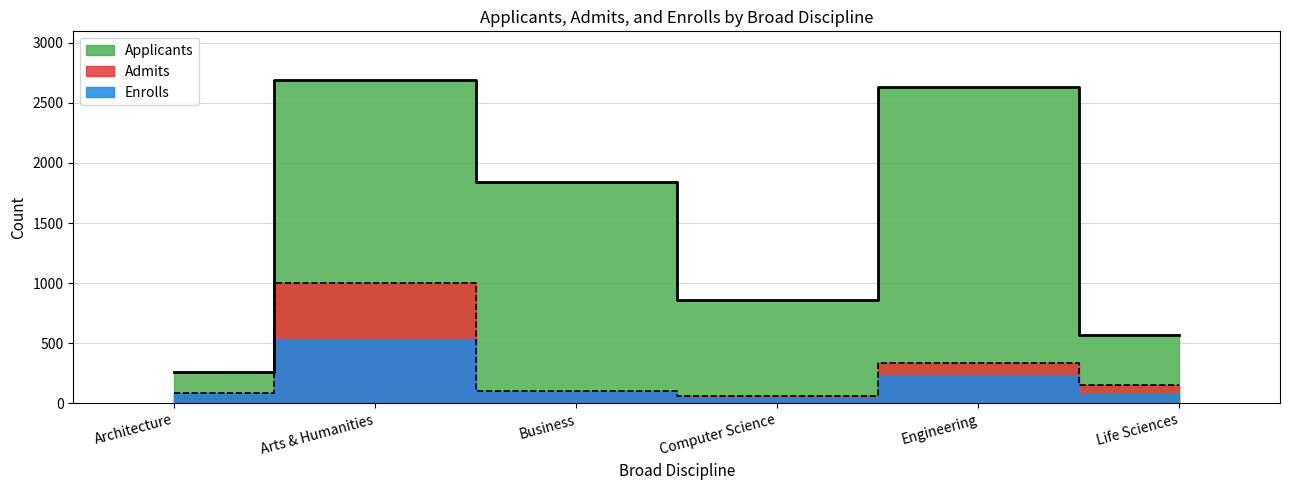

Where is the first local maximum?

Arts & Humanities